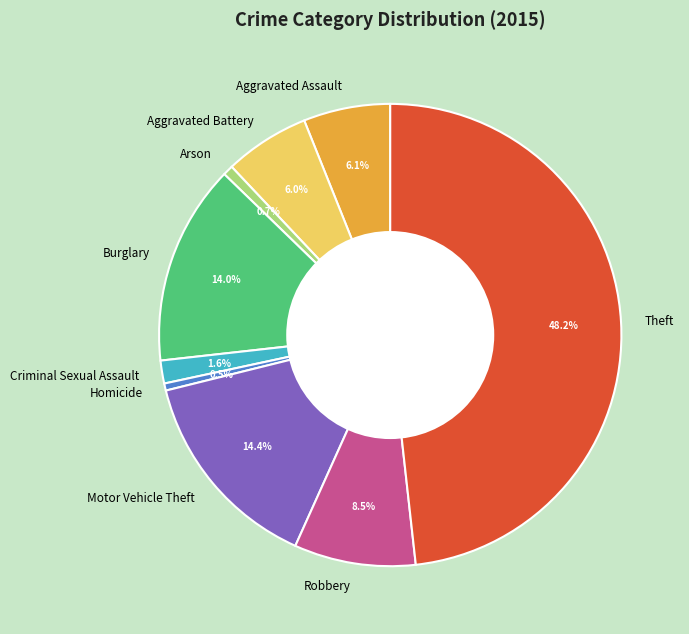

Between Aggravated Assault and Robbery, which is larger?

Robbery